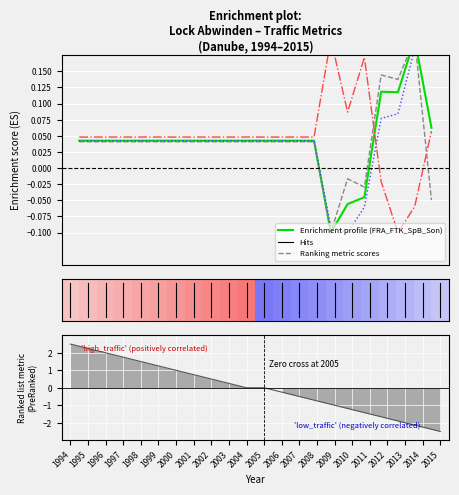

Is the value of FTK_SpB_Son at 1998 greater than the value of Ranking metric scores at 2007?

Yes